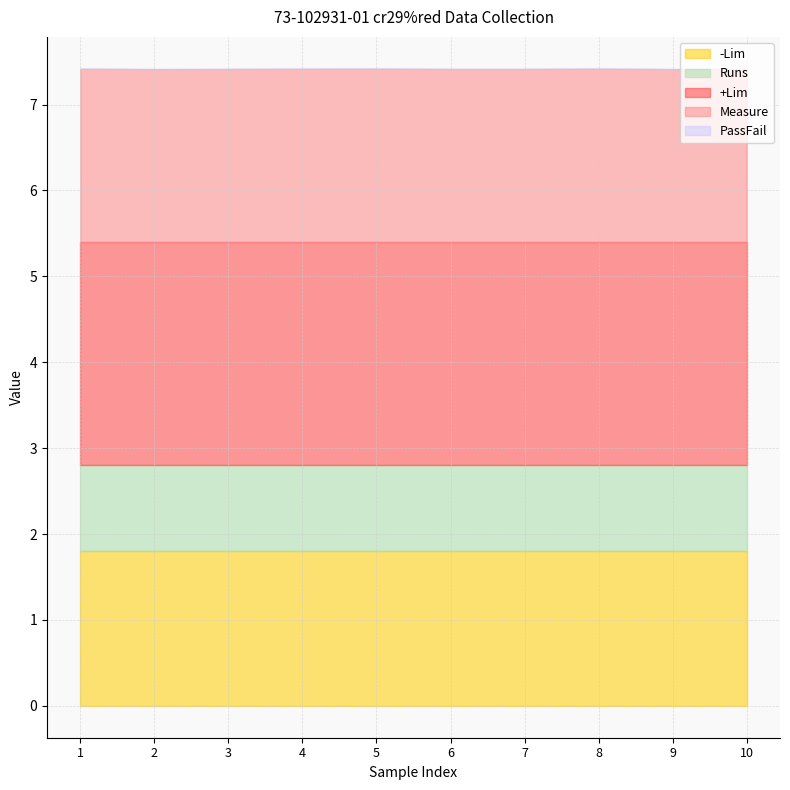

What is the average value of the Measure series?

2.0